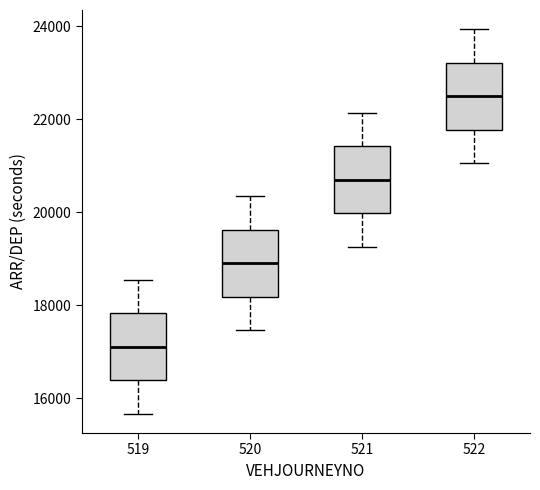

Reading left to right, transcribe this box plot: for each box, give where its median line is, the range the box spans, and where its two whiskers end, as read against the y-axis. The values are not printed on the chart, so give them approximately, as read against the axis.

519: median 17200, box 16400 to 17800, whiskers 15600 to 18600
520: median 19000, box 18200 to 19600, whiskers 17400 to 20400
521: median 20800, box 20000 to 21400, whiskers 19200 to 22200
522: median 22600, box 21800 to 23200, whiskers 21000 to 24000